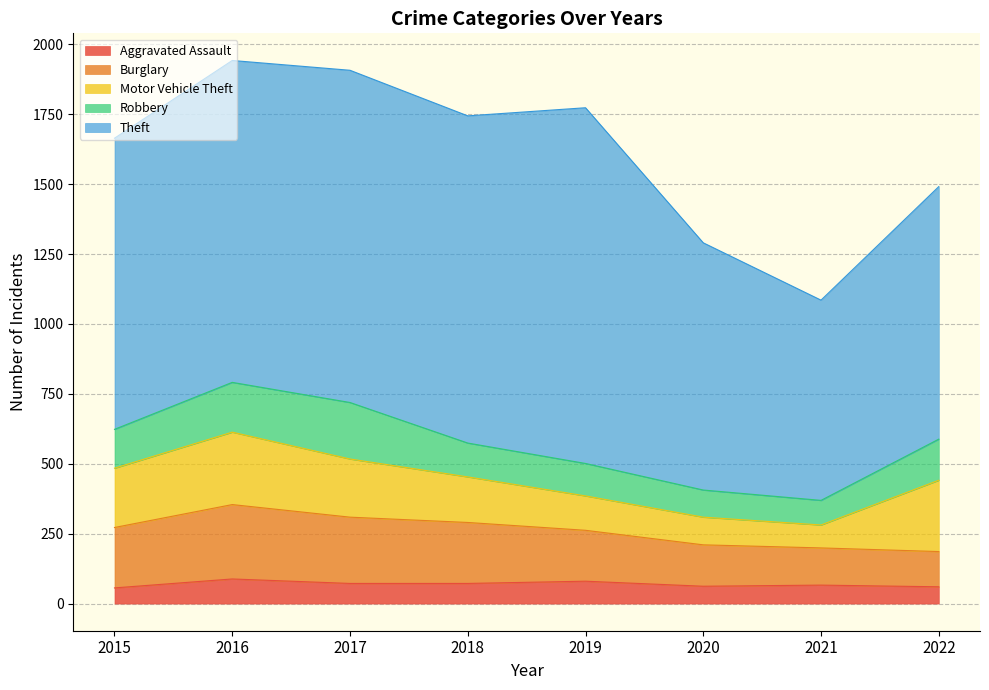

What is the sum of the Motor Vehicle Theft values at 2016 and 2019?

382